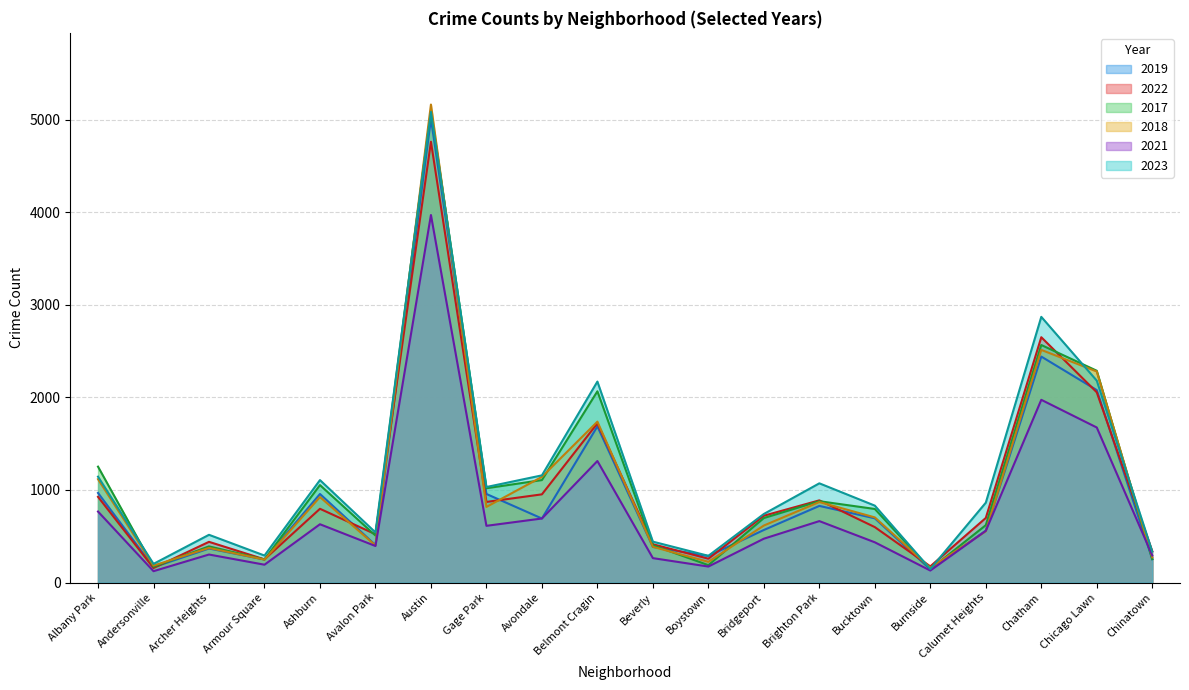

The value of 2017 at Albany Park is 1252. True or false?

True